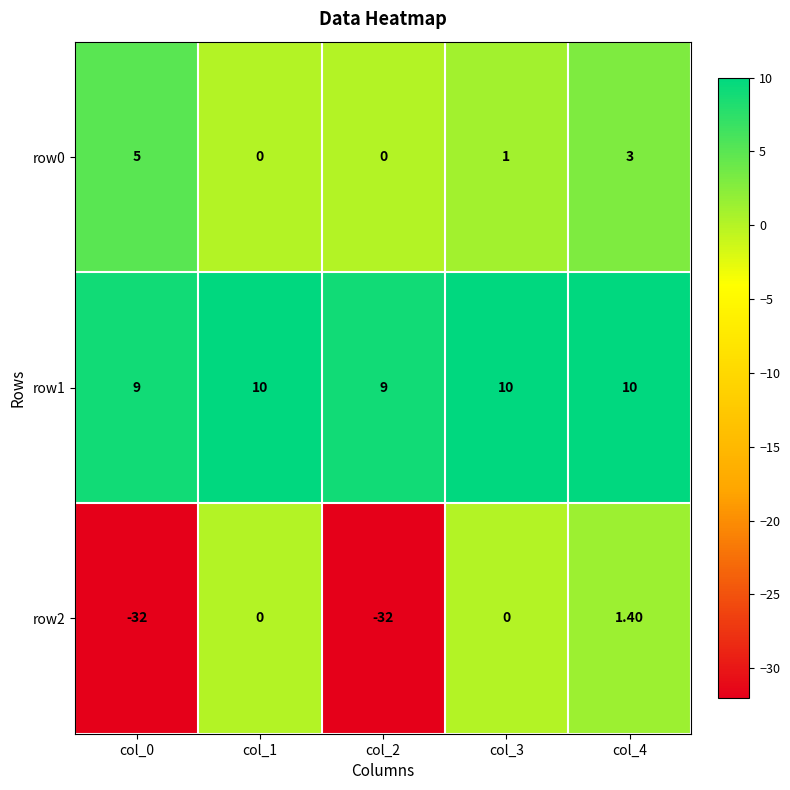

Which series has the largest total across all categories?

row1